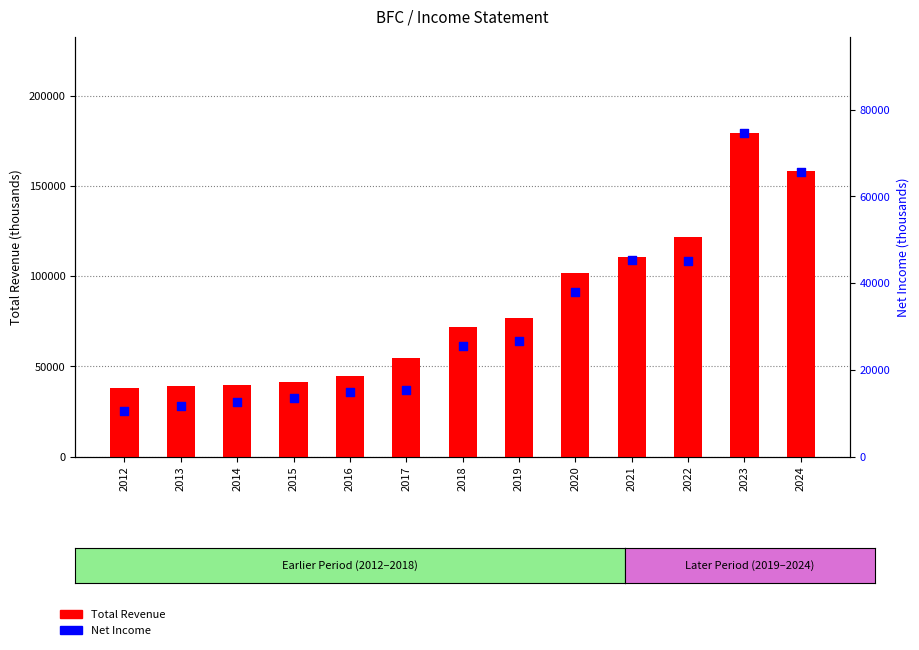

At which category is the sum across all series the highest?

2023